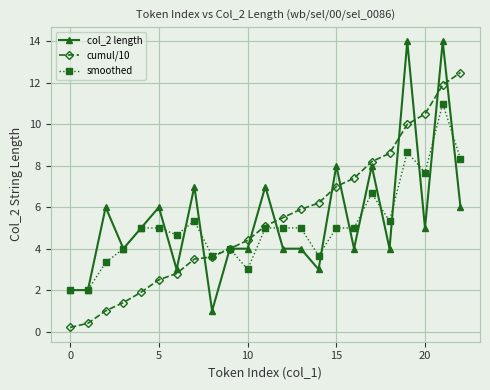

What is the value of the cumul/10 point at the 23rd from the left?

12.5